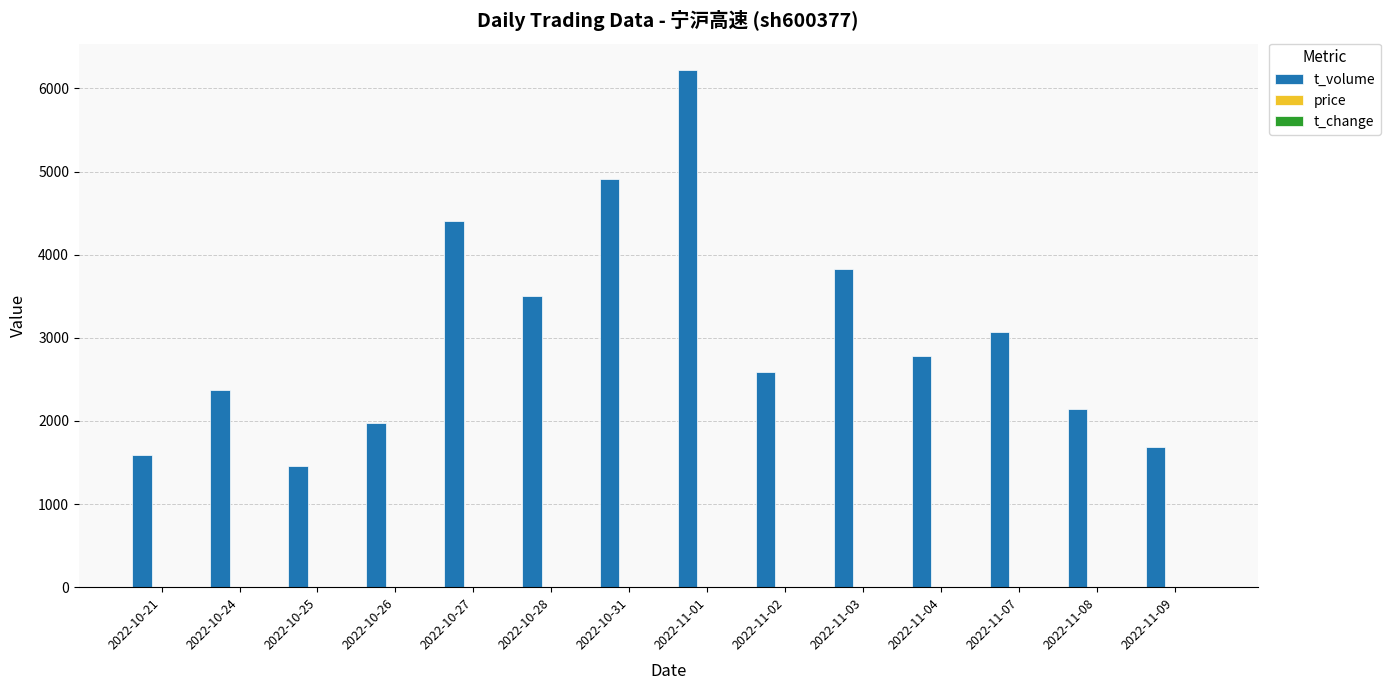

What is the maximum value shown in the chart?

6227.0